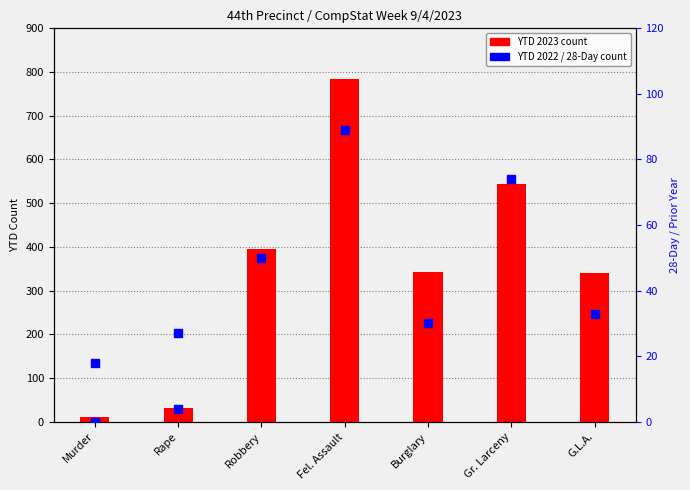

At how many categories does at least one series exceed 246?

5